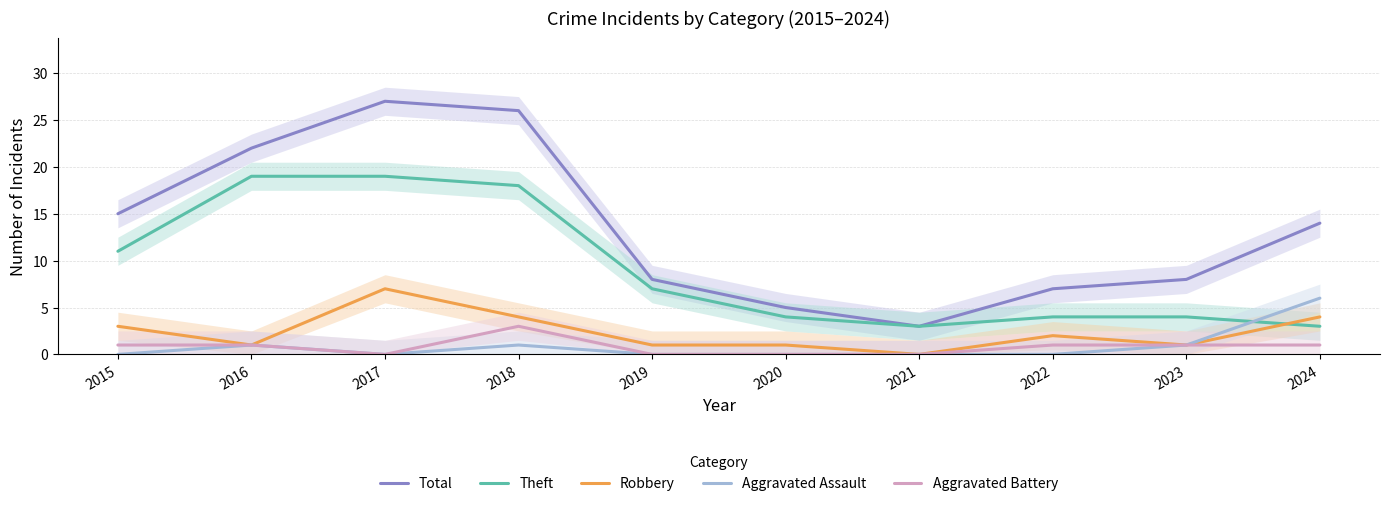

Which series has the largest total across all categories?

Total